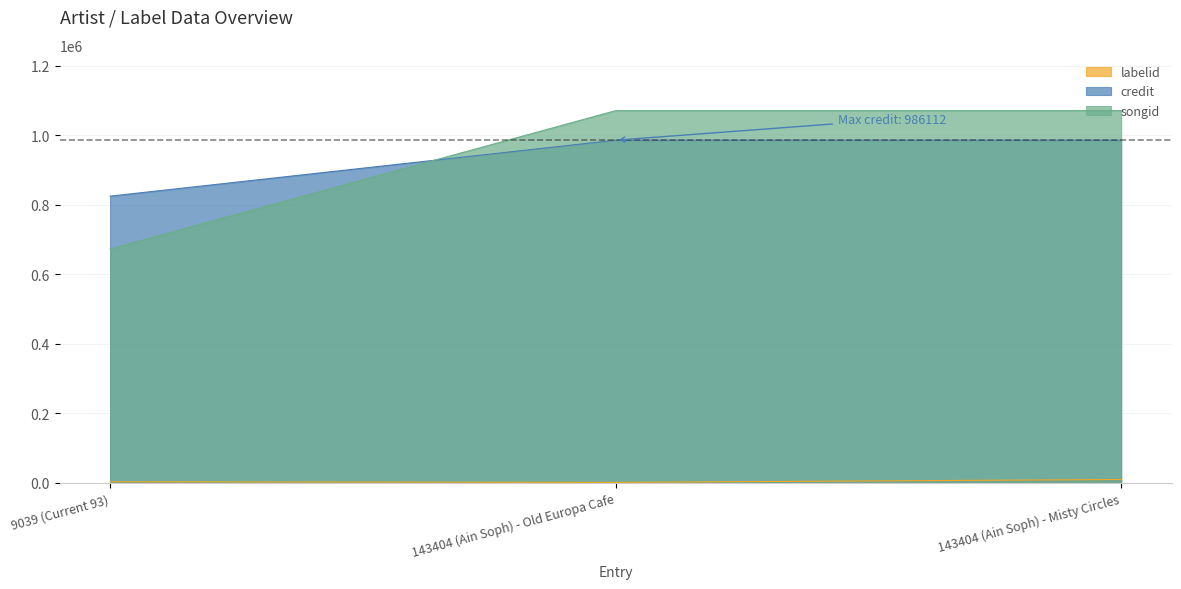

At how many categories does at least one series exceed 857751?

2